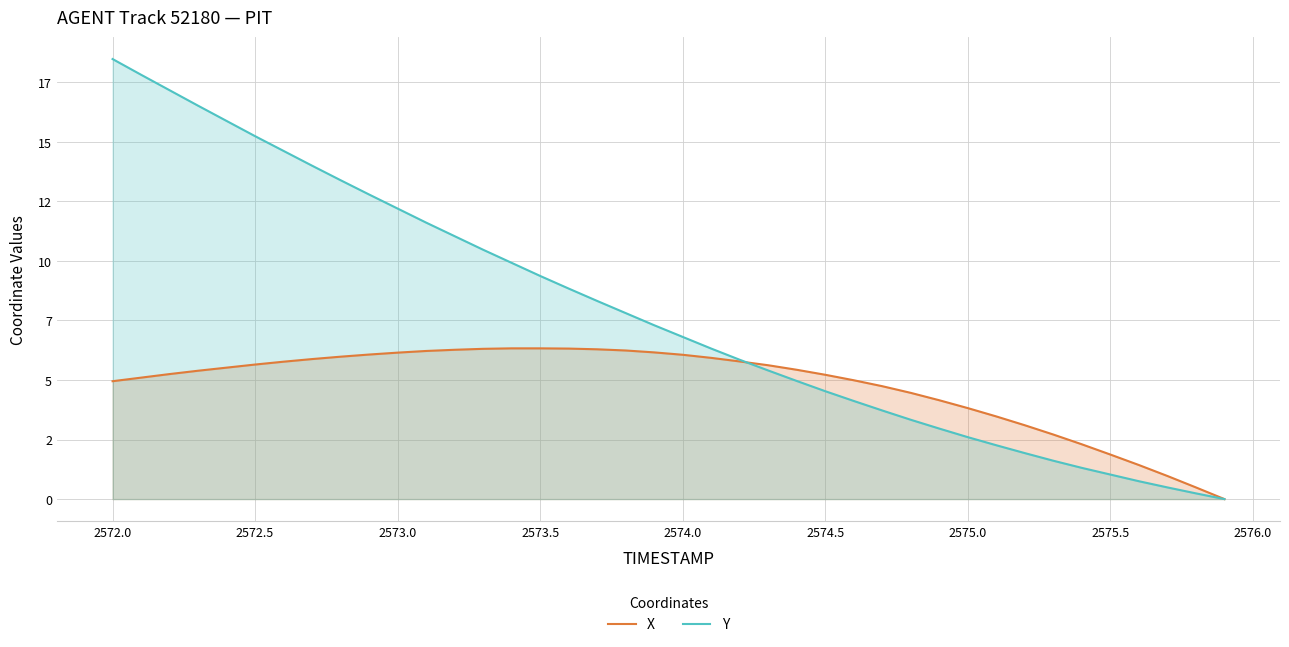

True or false: Y has more than 0 interior local peaks.

False